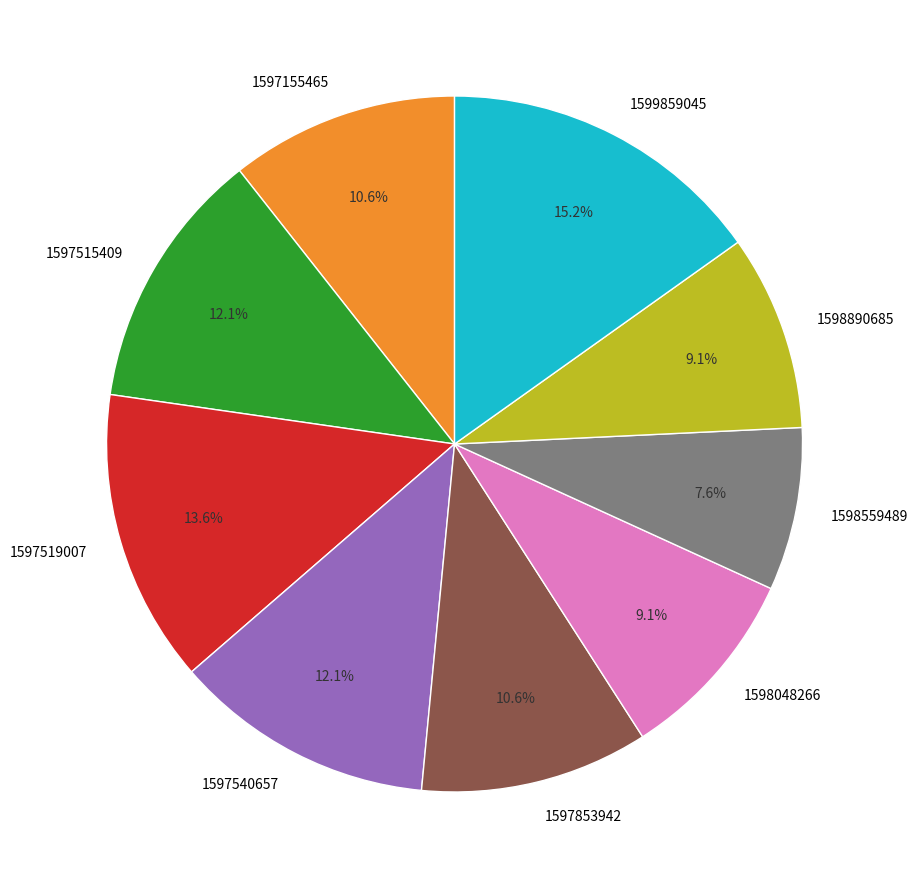

To the nearest percent, what is the difference between the 1597853942 and 1597540657 slice percentages?

2%